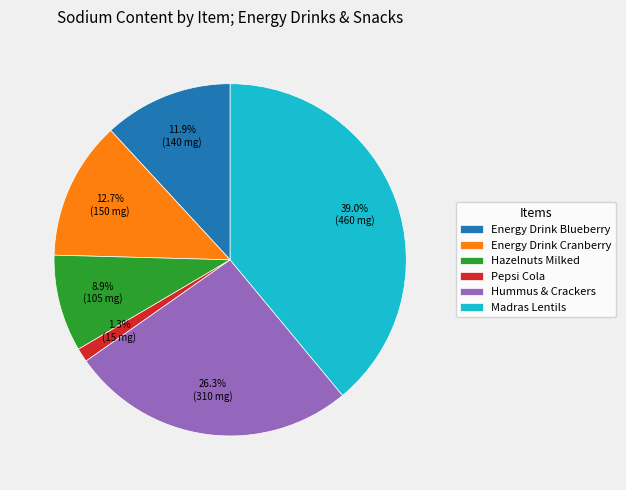

Between Madras Lentils and Hummus & Crackers, which is larger?

Madras Lentils